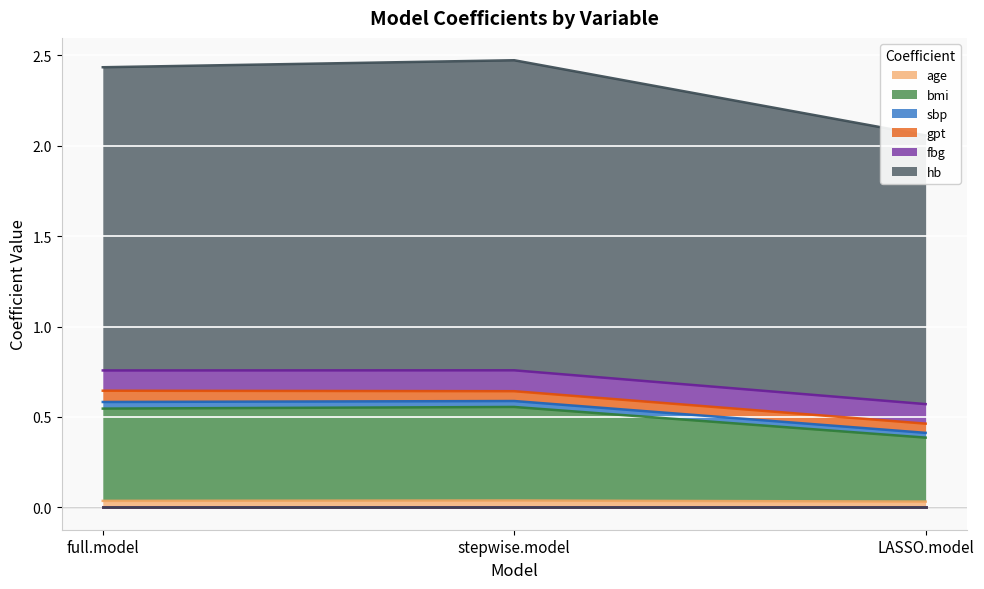

Which label corresponds to the smallest value in the chart?

LASSO.model